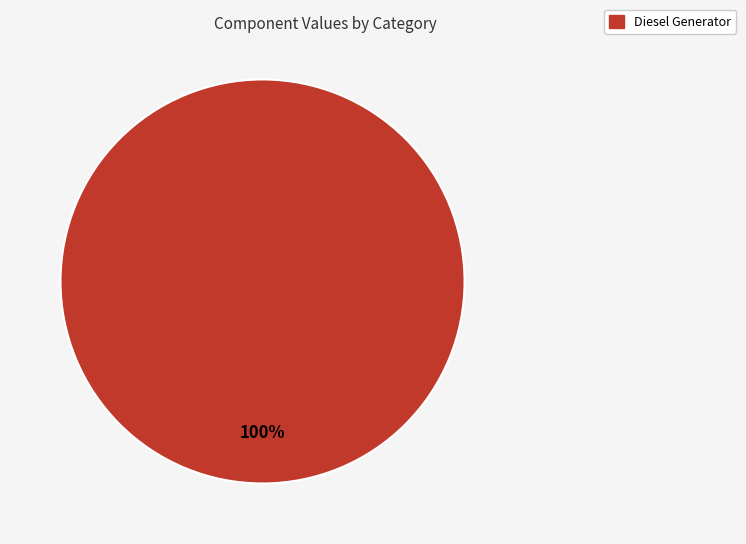

Is there a majority slice in this chart?

Yes